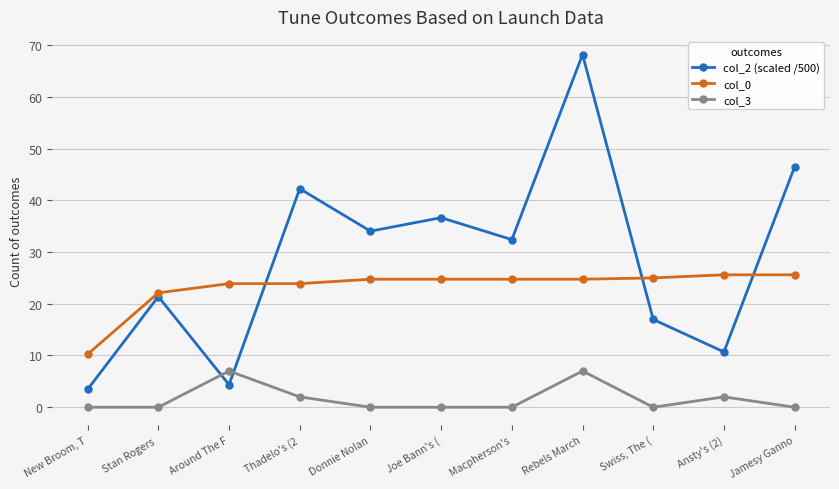

What is the greatest value displayed?

68.2